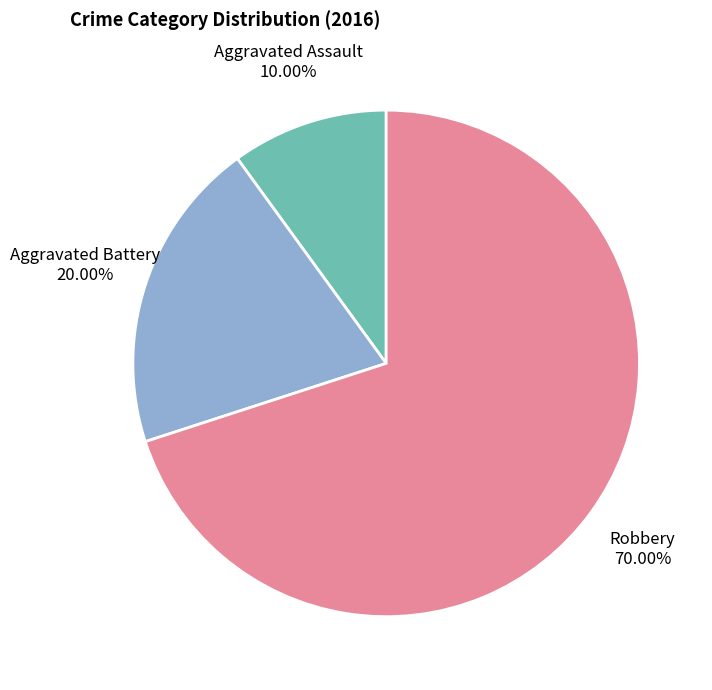

True or false: Robbery accounts for 70% of the total.

True